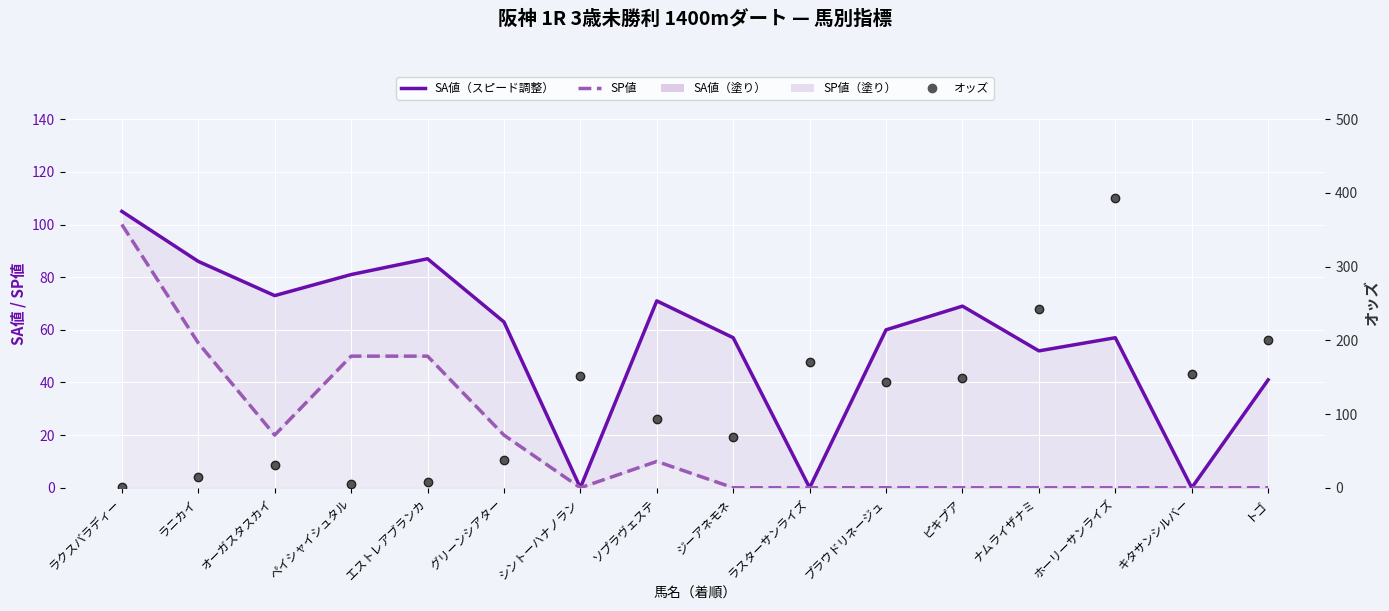

The SP値 series shows 0.0 at ラスターサンライズ. True or false?

True